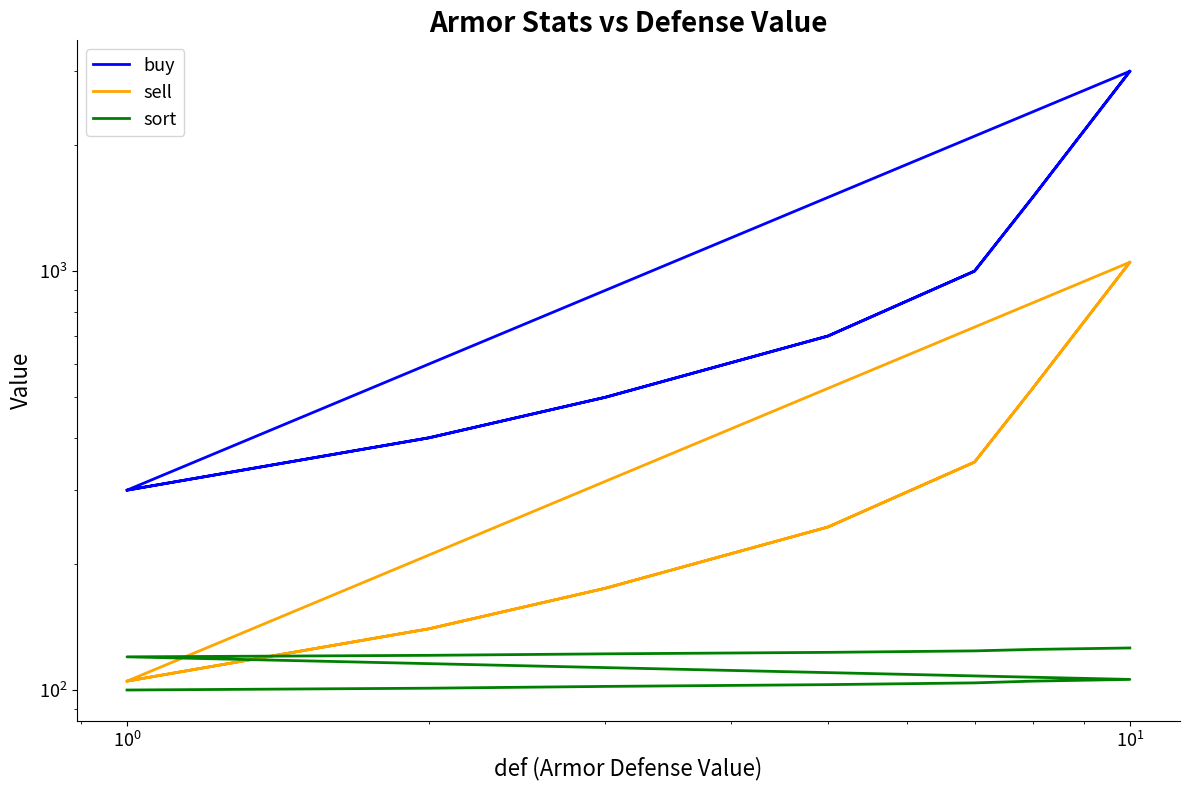

True or false: buy and sell intersect in this chart.

False